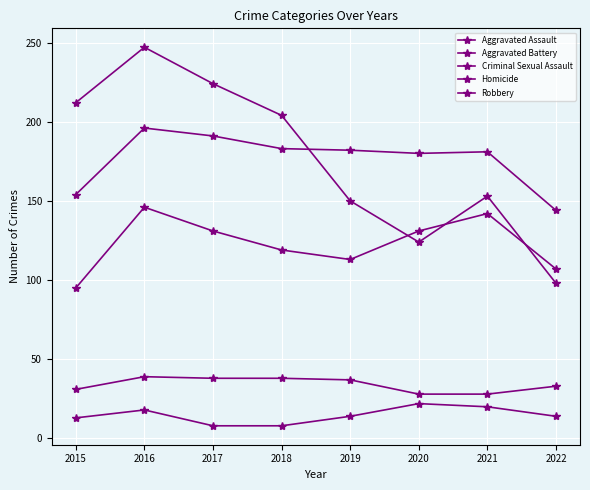

After their last crossing, which series has the higher values: Robbery or Aggravated Assault?

Aggravated Assault